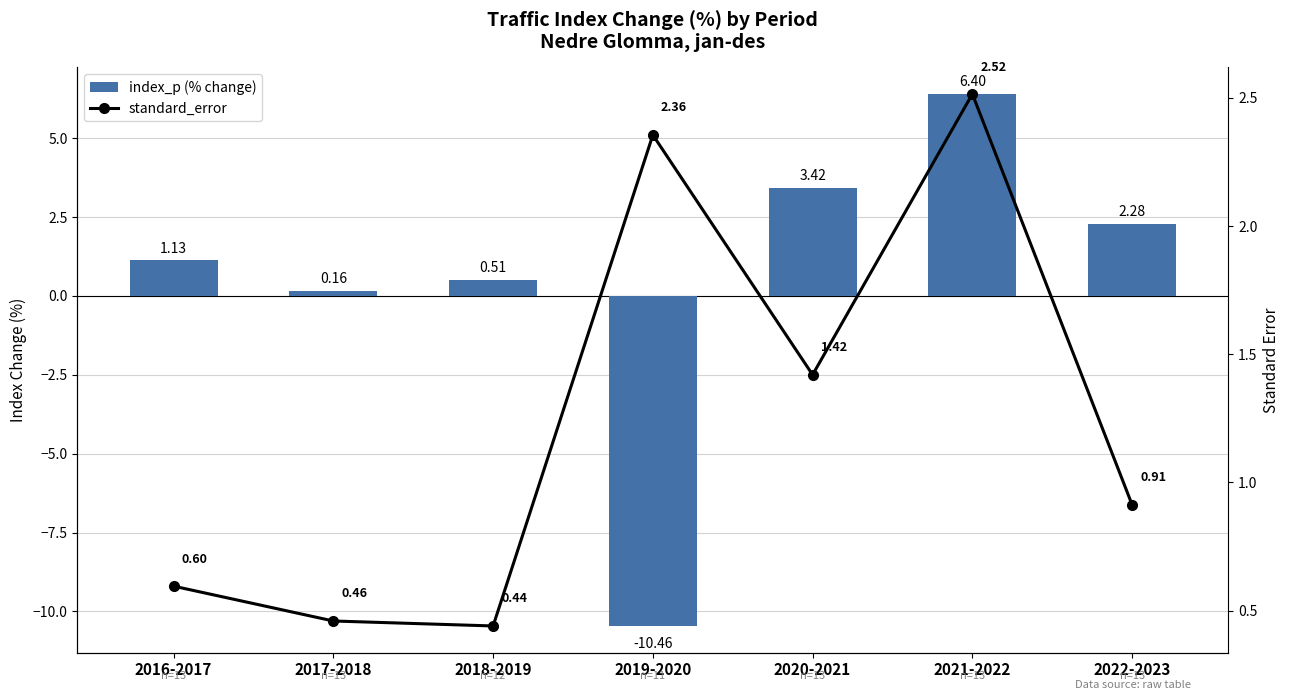

Does the chart contain any negative values?

Yes